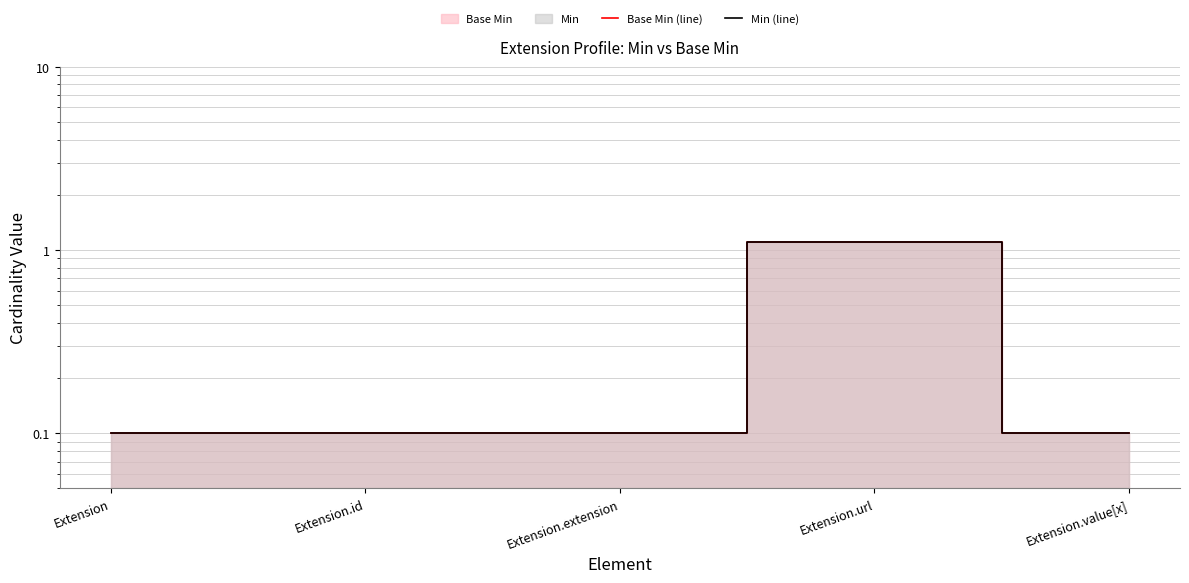

What is the label of the 1st point from the left?

Extension